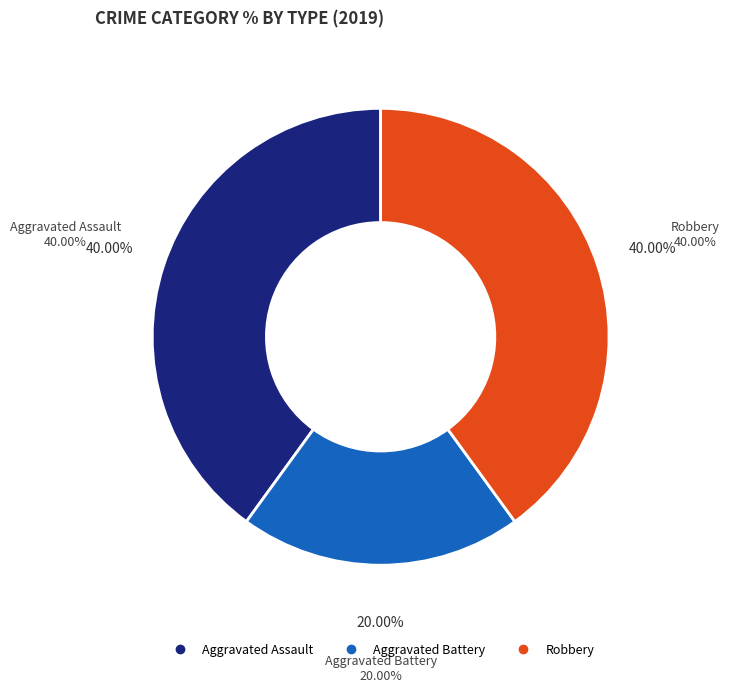

How much of the chart is everything except Aggravated Assault?

60.0%